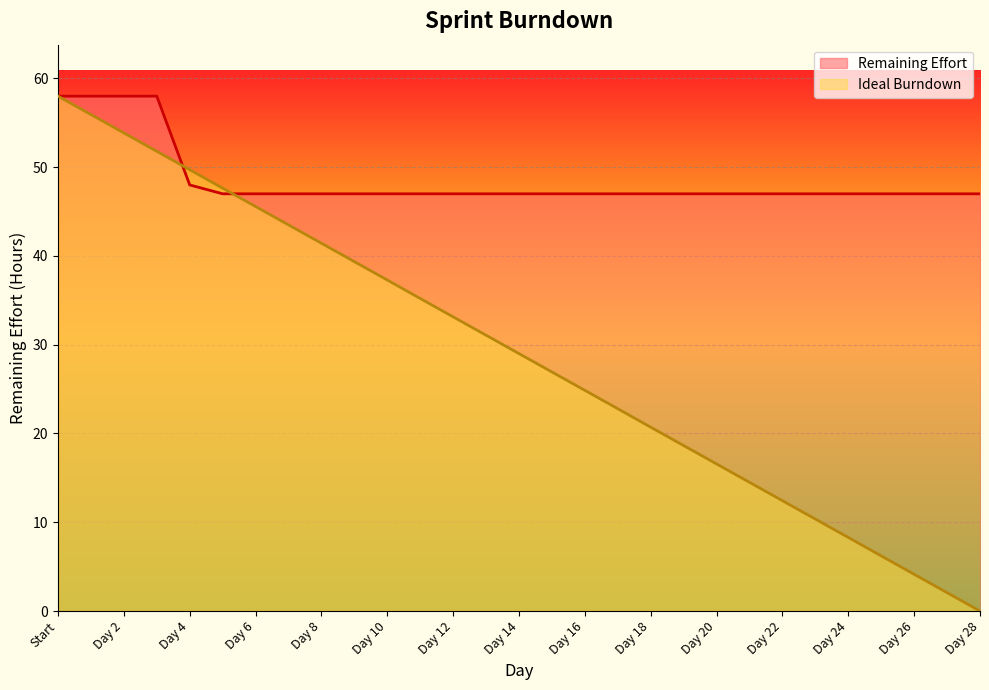

What is the total value across all series at Day 8?

88.4